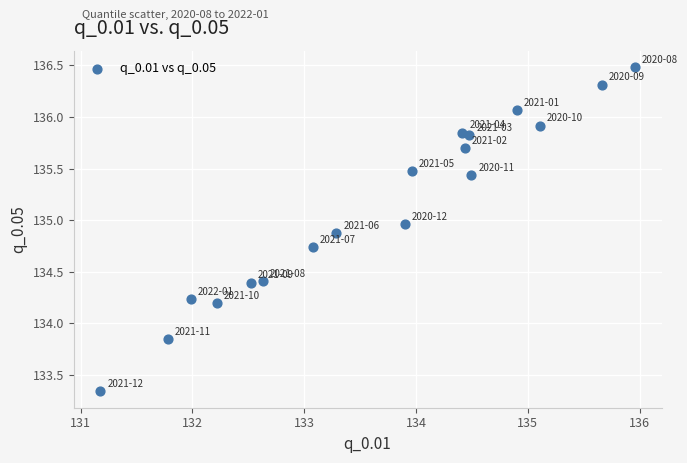

What is the range of X values (max minus min)?

4.8